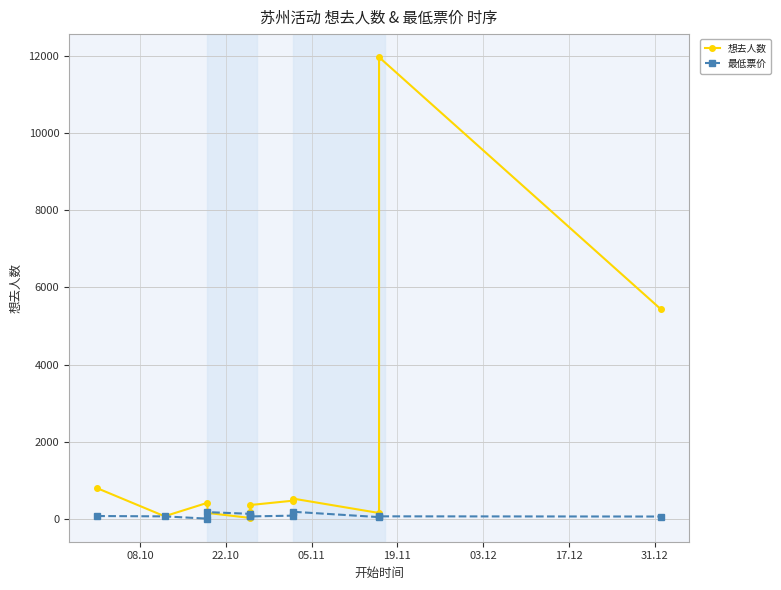

Which series changed the most between 03.12 and 31.12?

想去人数